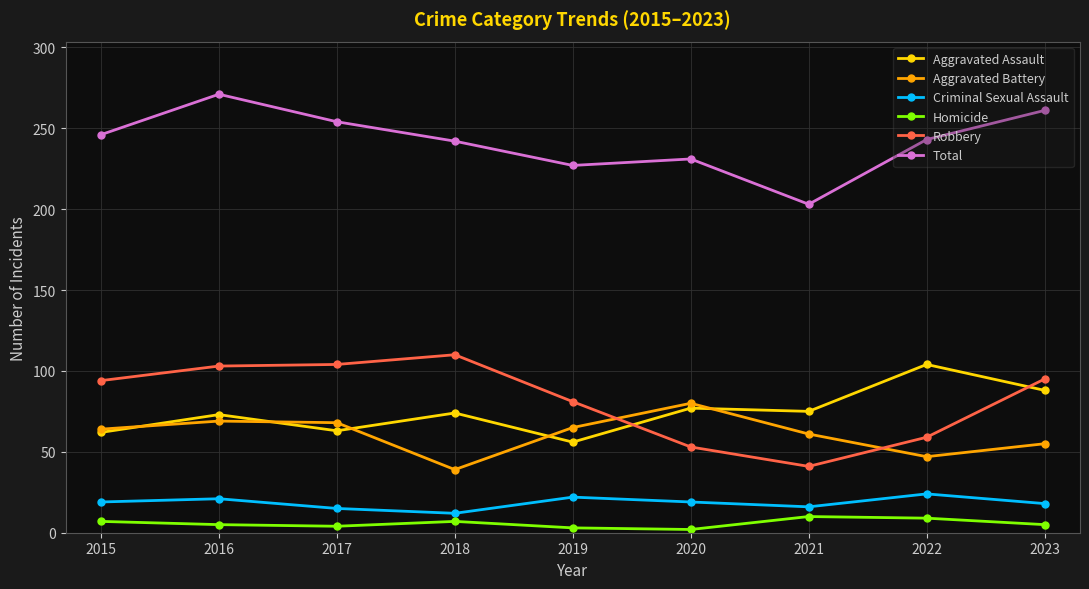

The value of Total at 2016 is 271. True or false?

True